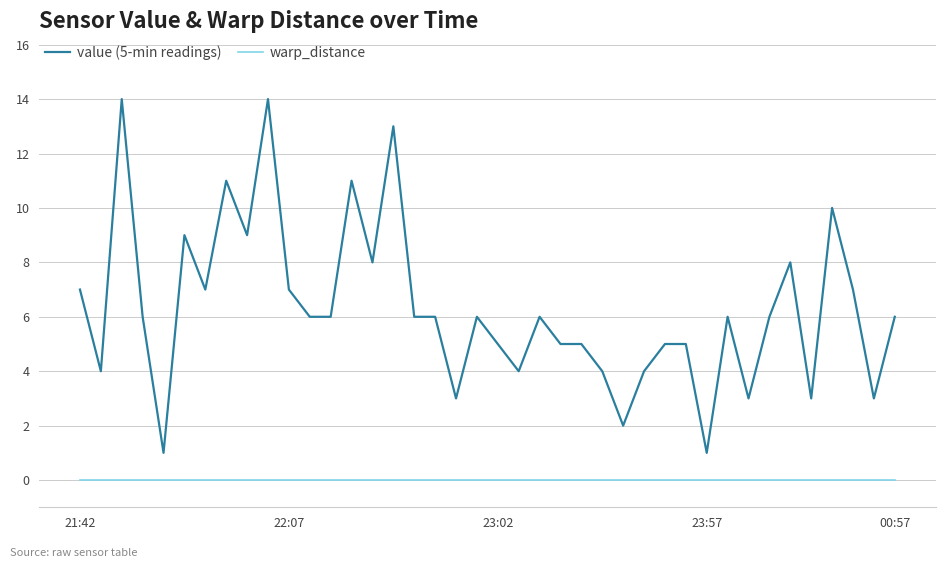

Rank the series by their average value, from lowest to highest.

warp_distance, value (5-min readings)